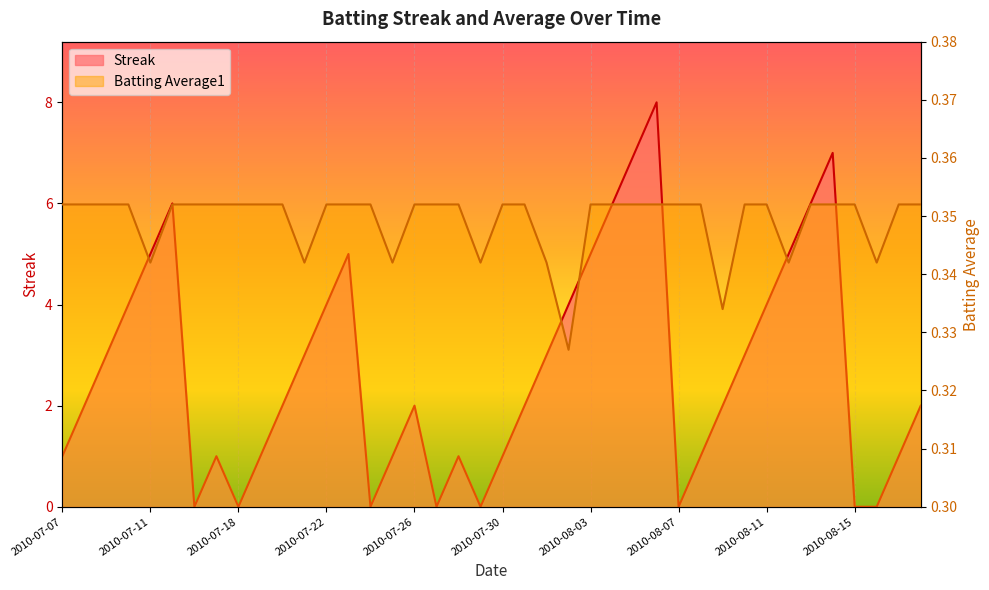

Which has a higher value, 2010-07-21 or 2010-07-31?

2010-07-21